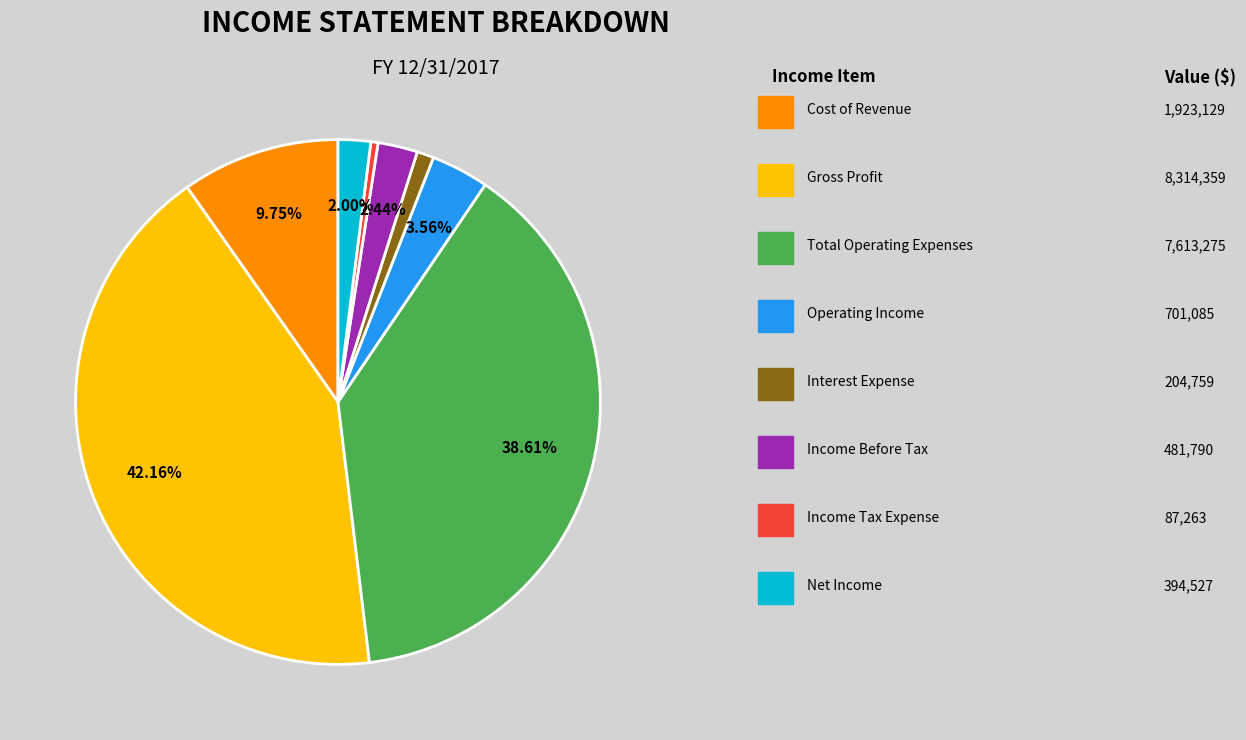

Is there a majority slice in this chart?

No